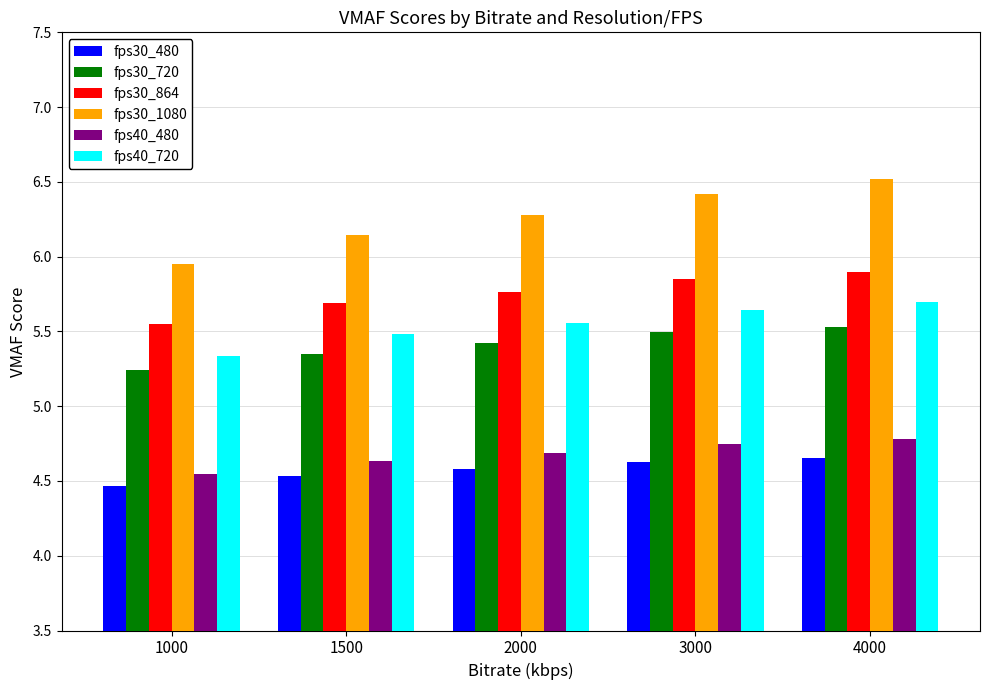

How many fps40_720 values are between 5 and 6?

5